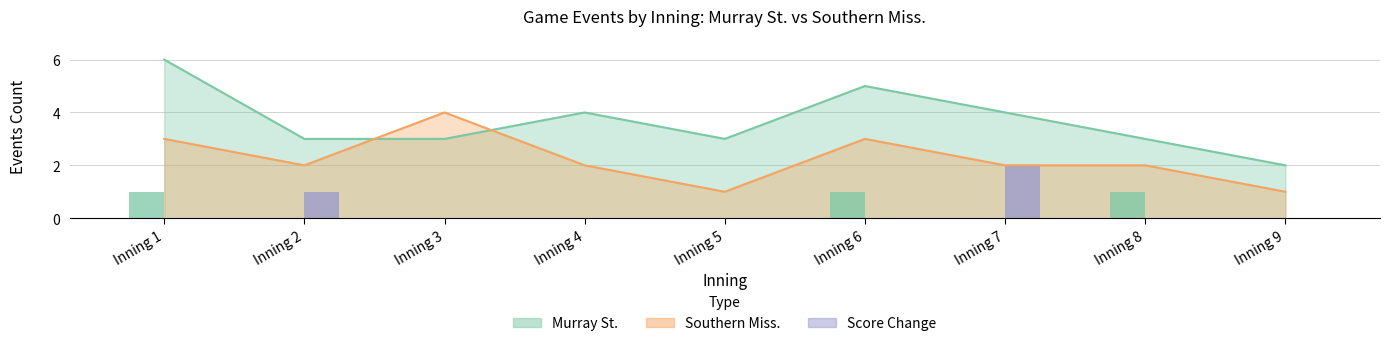

How many data points does each series have?

9